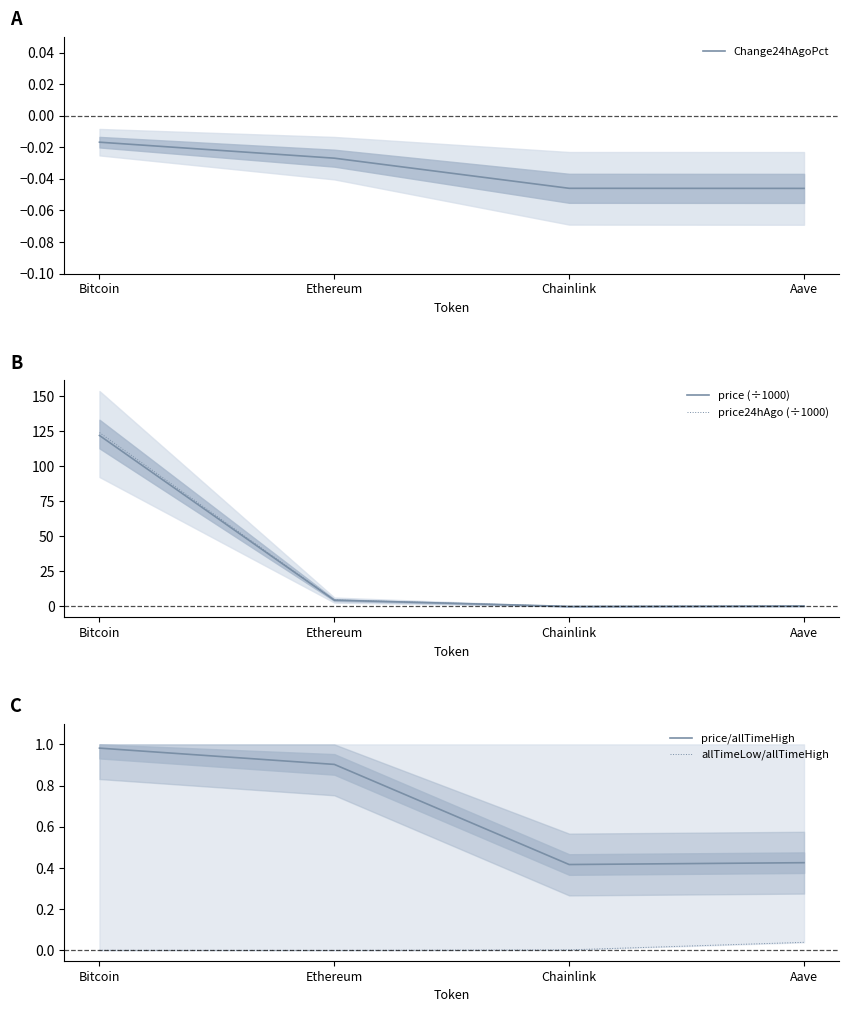

The value of Change24hAgoPct at Bitcoin is -0.0. True or false?

True